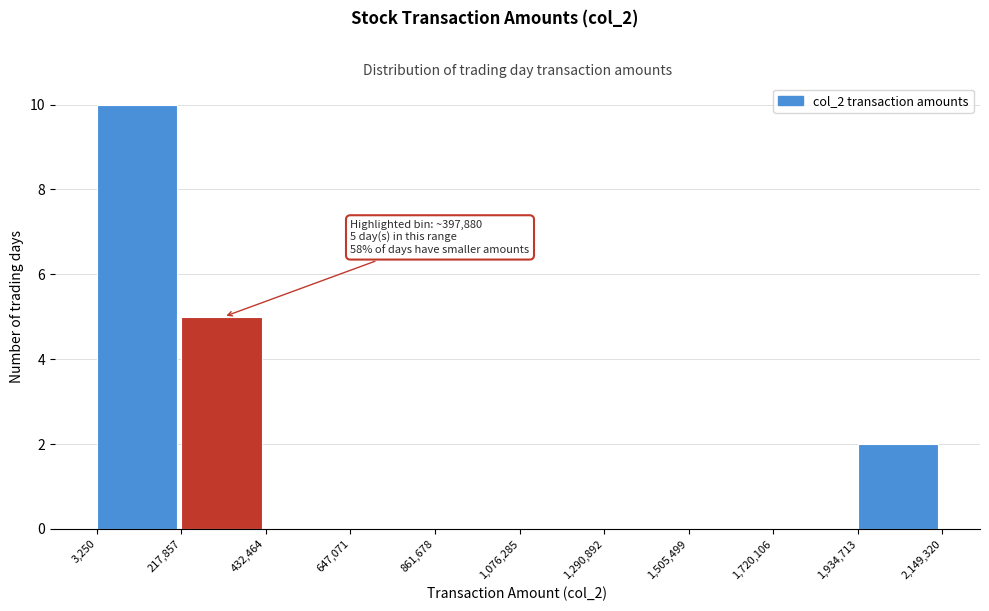

Over which range of the x-axis is the bar tallest?

3,250 to 217,857